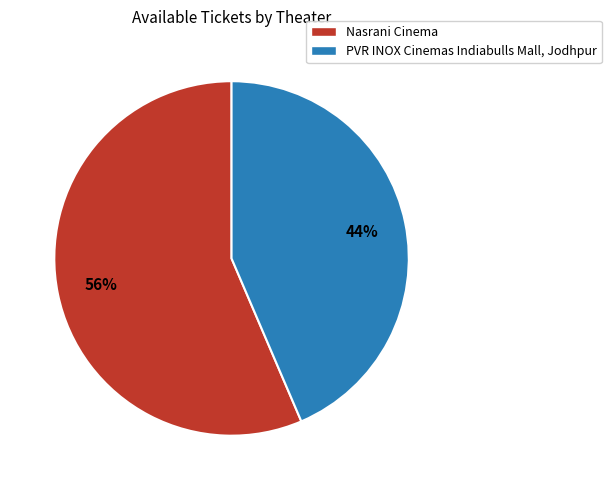

What percentage is the PVR INOX Cinemas Indiabulls Mall, Jodhpur slice, to the nearest percent?

44%